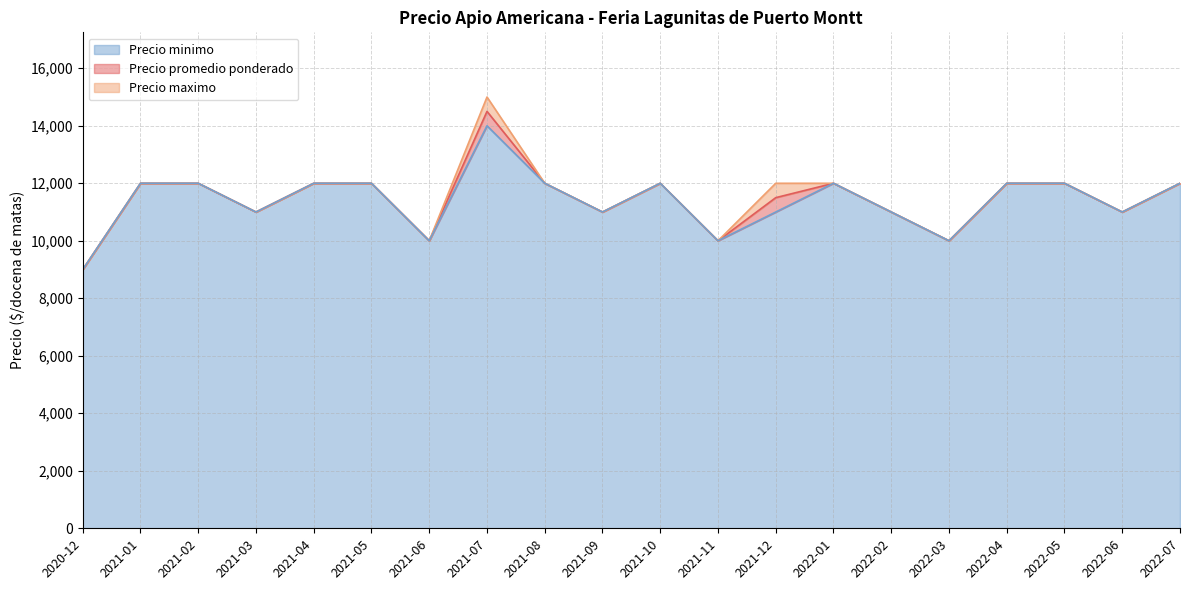

Where is the first local minimum for Precio promedio ponderado?

2021-03